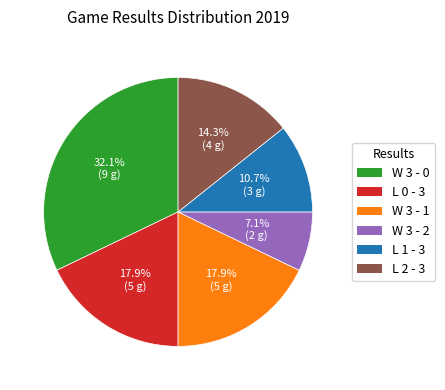

What is the smallest slice in the pie chart?

W 3 - 2